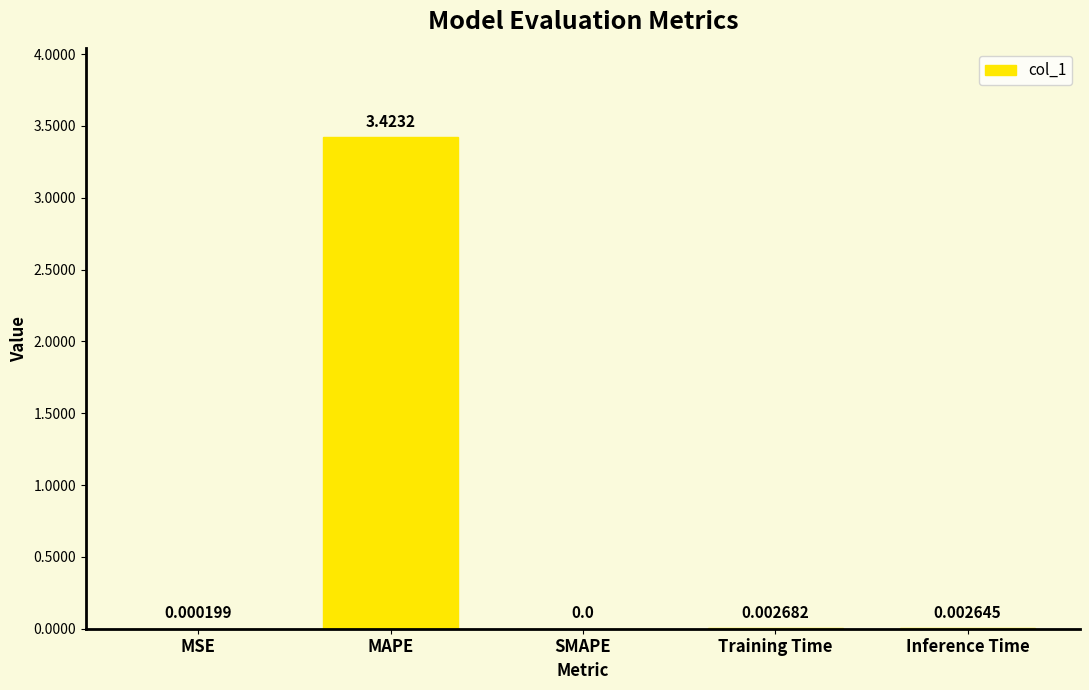

Which category has the highest value across all series?

MAPE